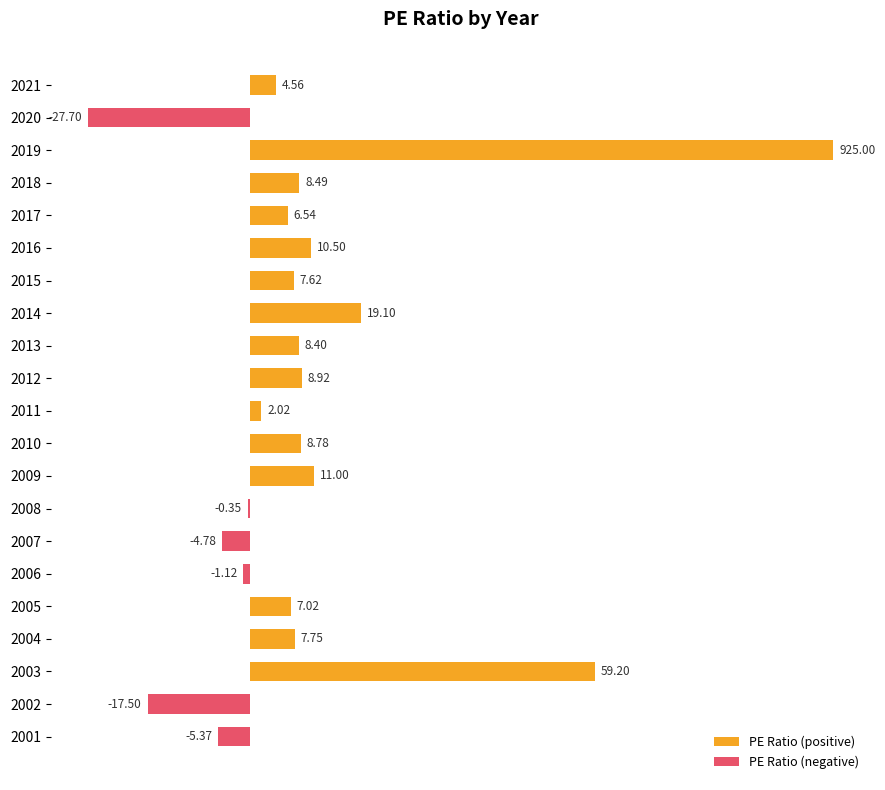

Reading left to right, list all the values displayed in this chart.

PE Ratio (positive): 4.6	0.0	100.0	8.5	6.5	10.5	7.6	19.1	8.4	8.9	2.0	8.8	11.0	0.0	0.0	0.0	7.0	7.8	59.2	0.0	0.0
PE Ratio (negative): 0.0	-27.7	0.0	0.0	0.0	0.0	0.0	0.0	0.0	0.0	0.0	0.0	0.0	-0.4	-4.8	-1.1	0.0	0.0	0.0	-17.5	-5.4